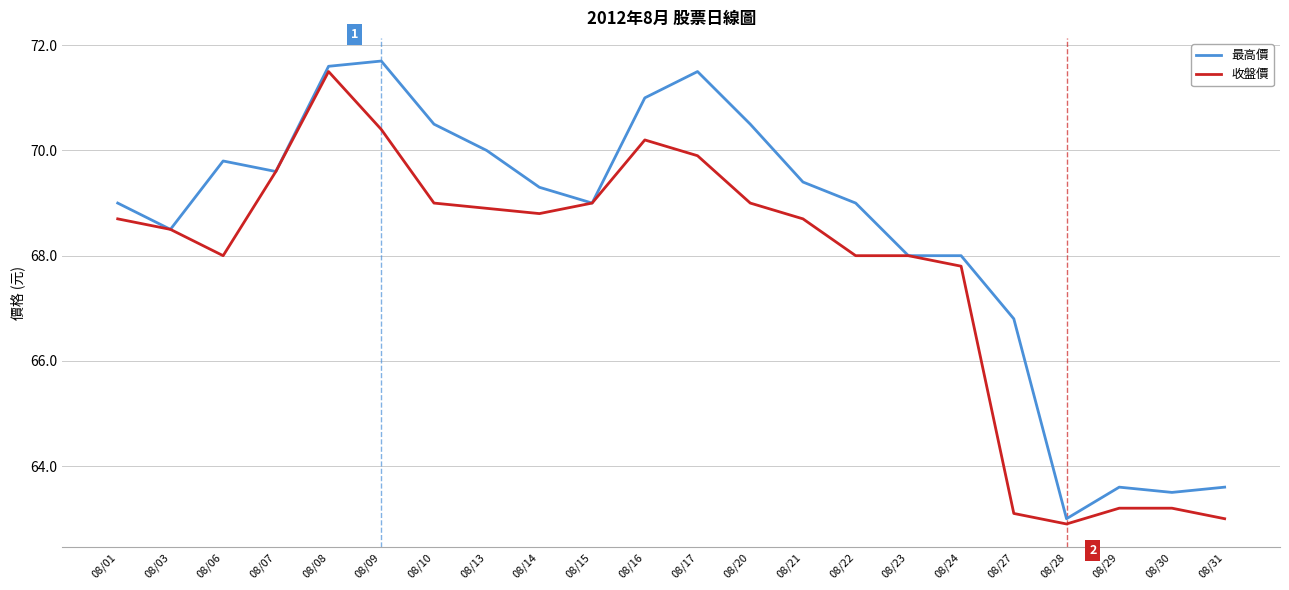

Which label corresponds to the largest value in the chart?

08/09